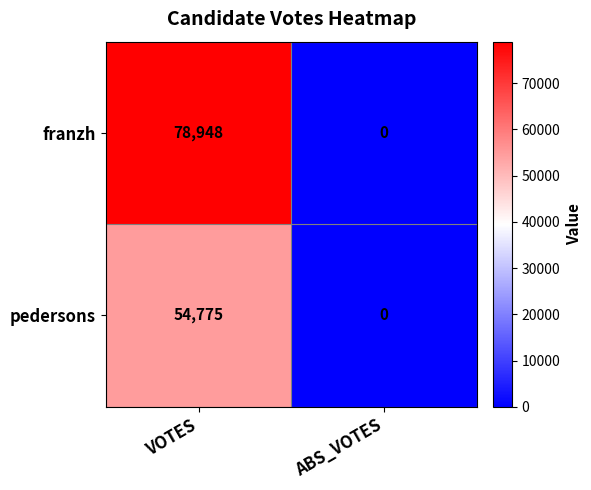

Between VOTES and ABS_VOTES, which series saw the biggest shift?

franzh